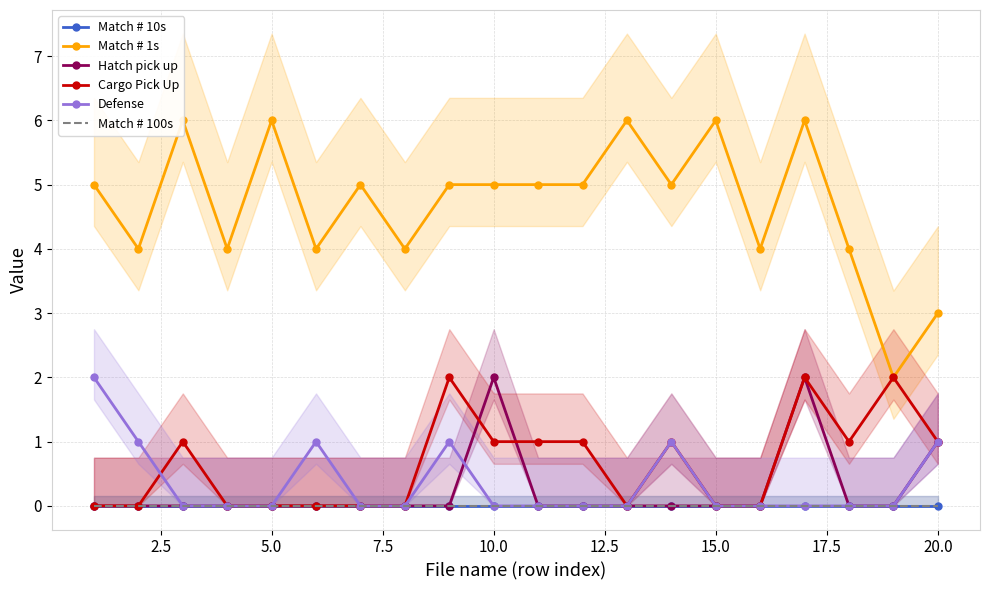

What are all the series names shown in the legend?

Match # 10s, Match # 1s, Hatch pick up, Cargo Pick Up, Defense, Match # 100s